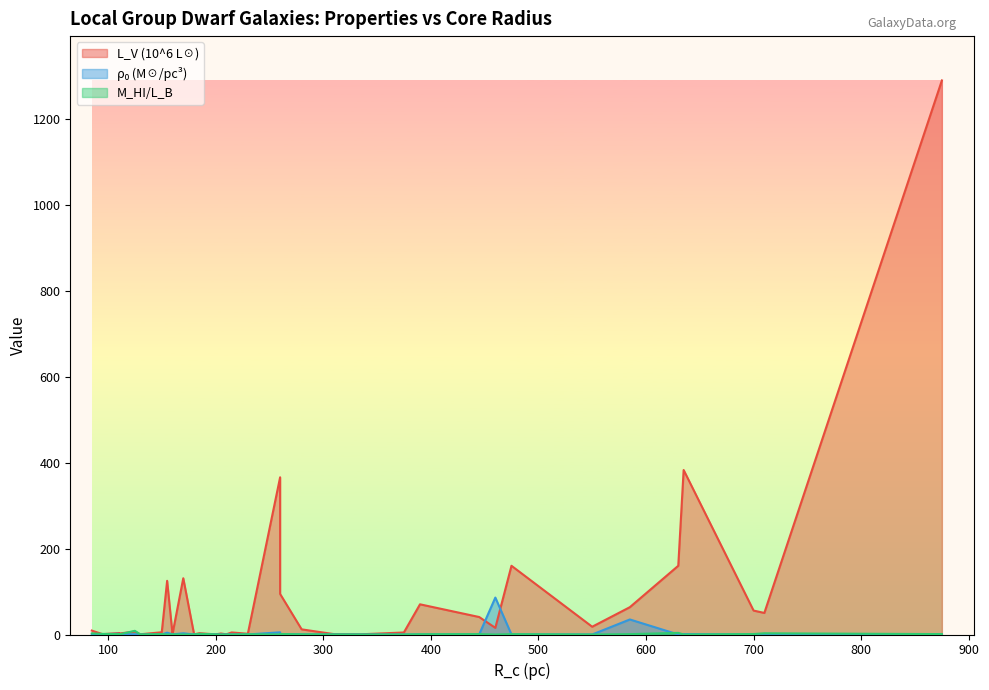

How many interior local peaks does the M_HI_L_B series have?

12